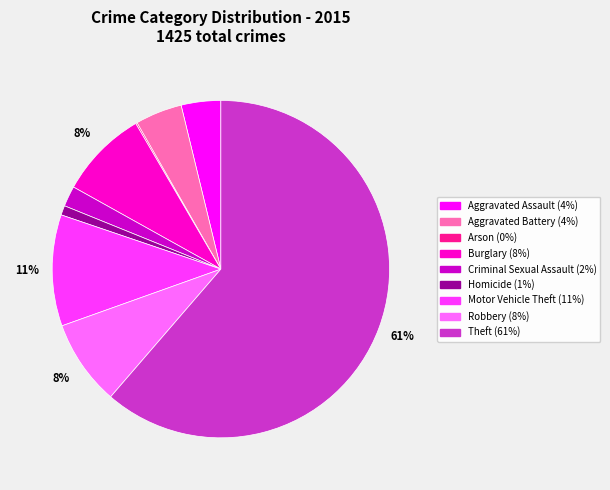

Which category accounts for the majority?

Theft